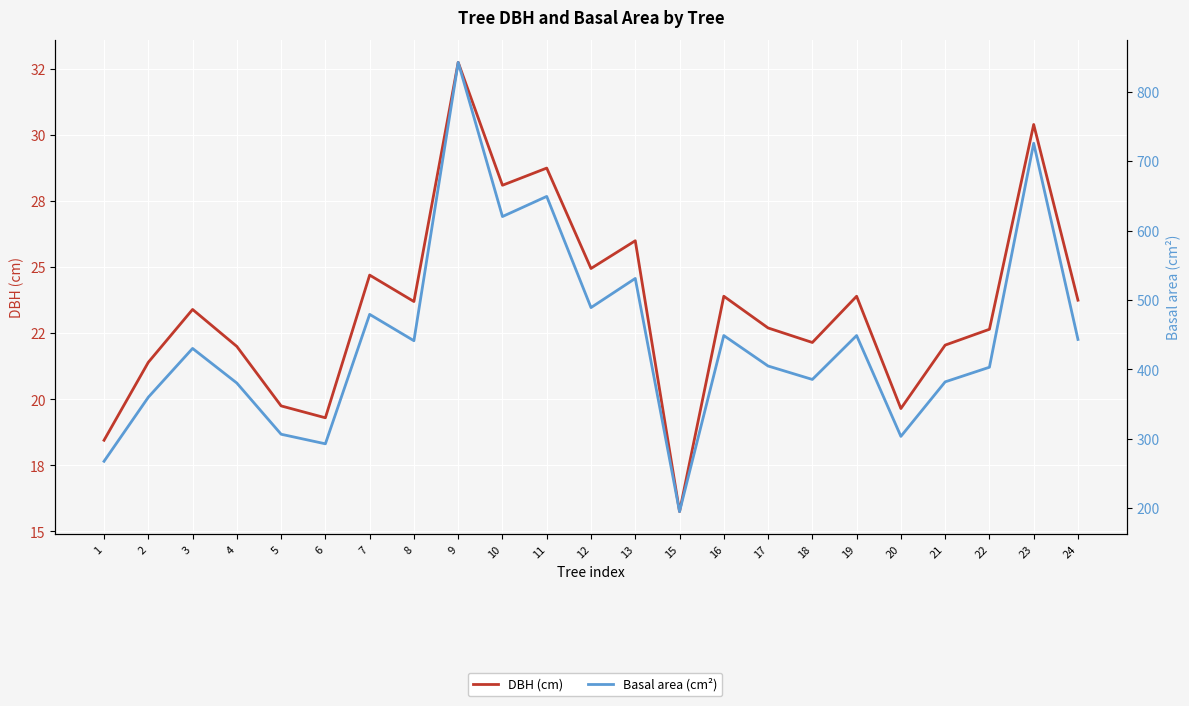

True or false: DBH (cm) and Basal area (cm²) intersect in this chart.

False